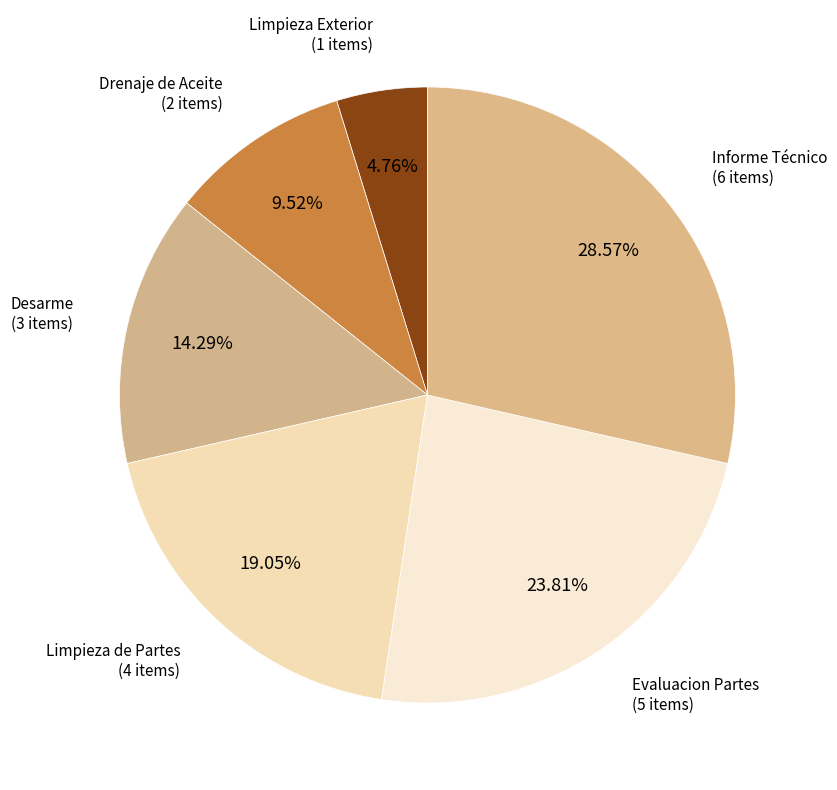

Count the number of slices in the pie.

6